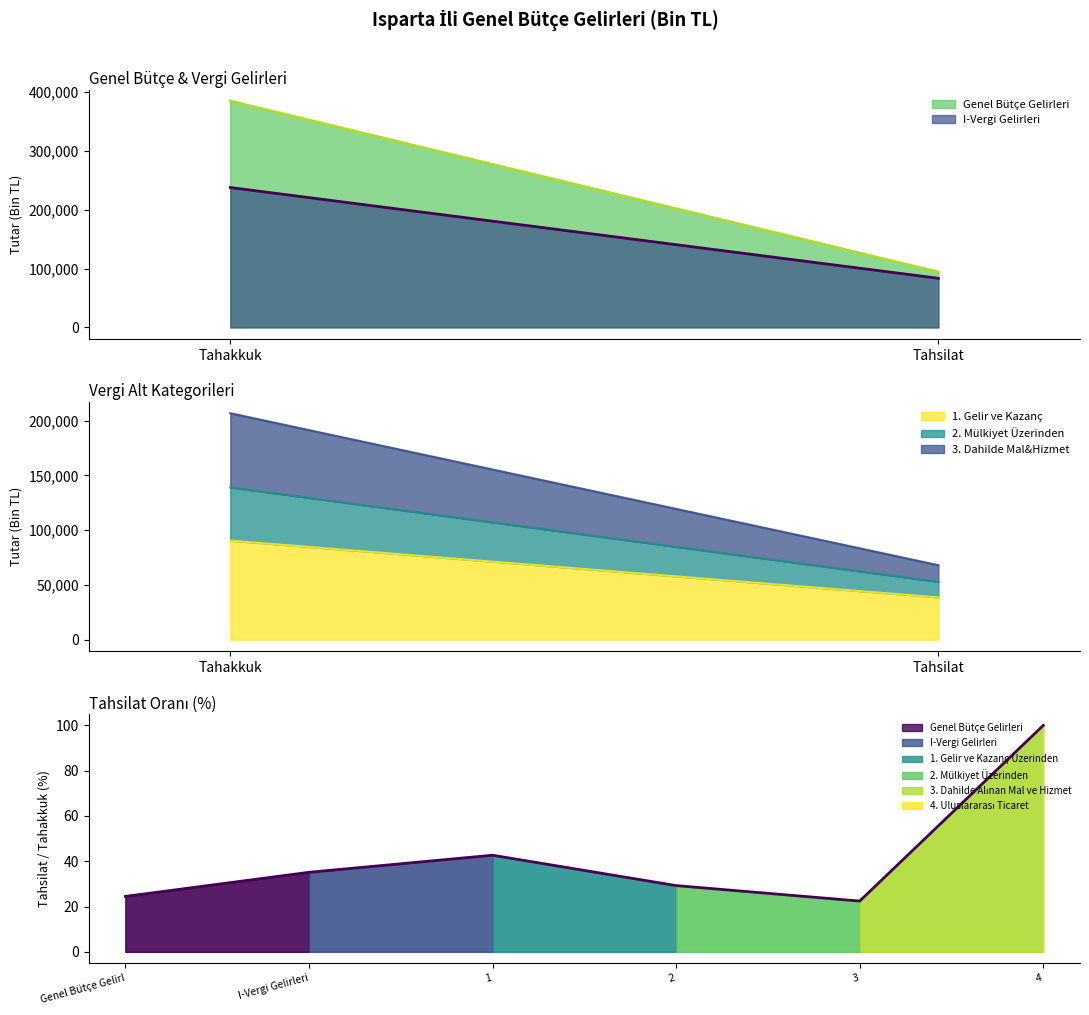

How many values are below 35?

3